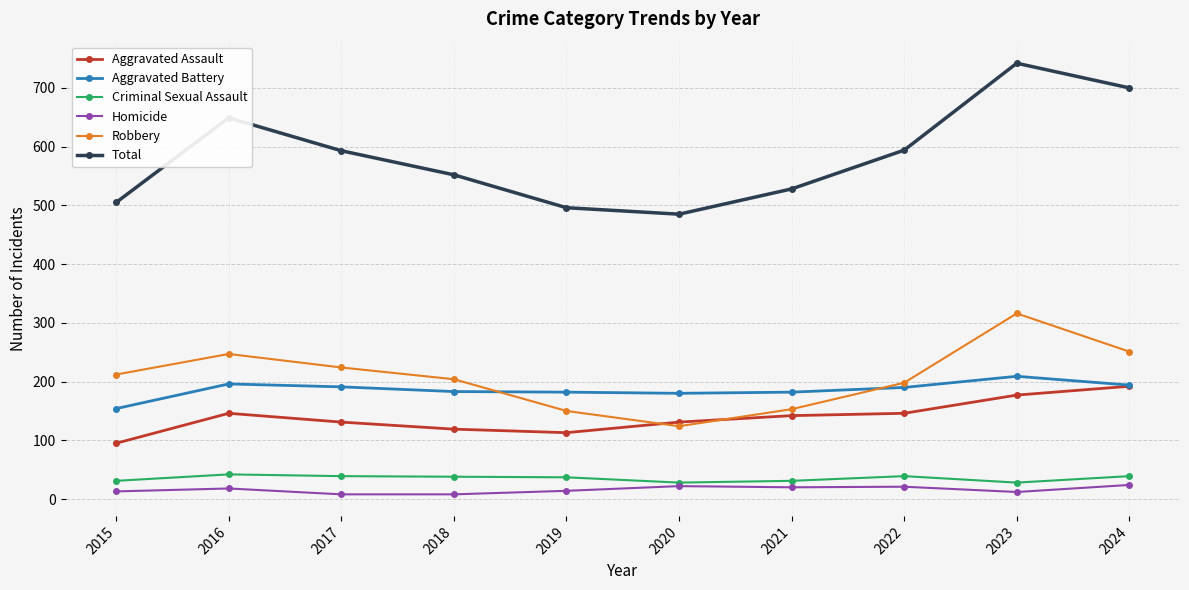

At how many categories does at least one series exceed 346?

10